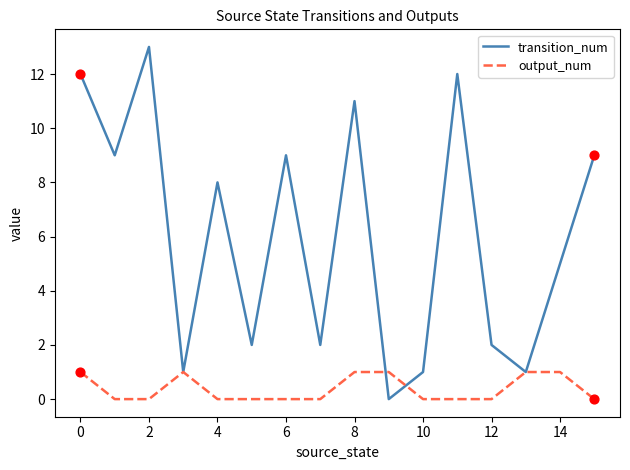

Which series has the largest total across all categories?

transition_num